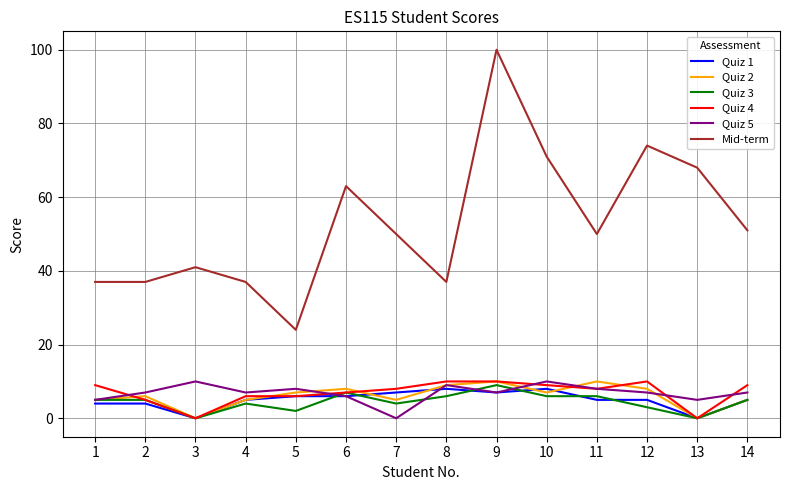

What is the difference between the second highest and minimum values in the Mid-term series?

50